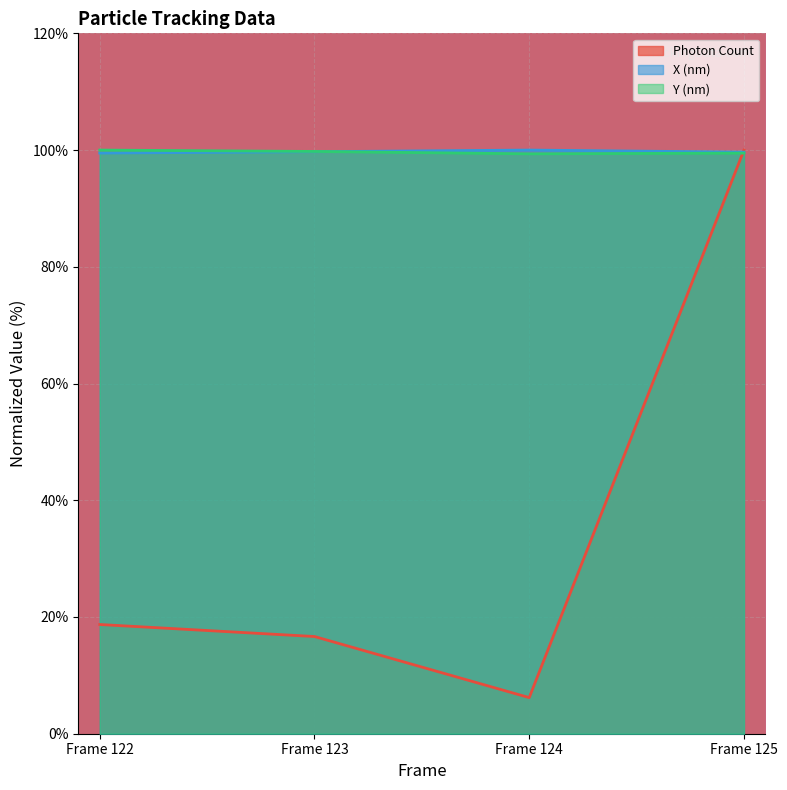

What is the value of the Y (nm) point at the 2nd from the left?

99.8